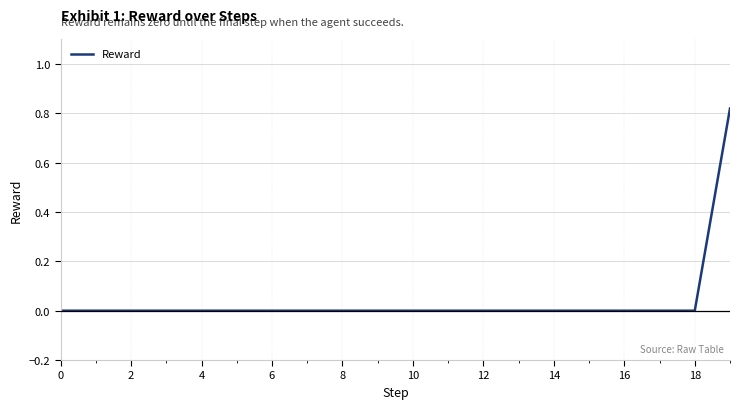

What is the sum of all values?

0.8